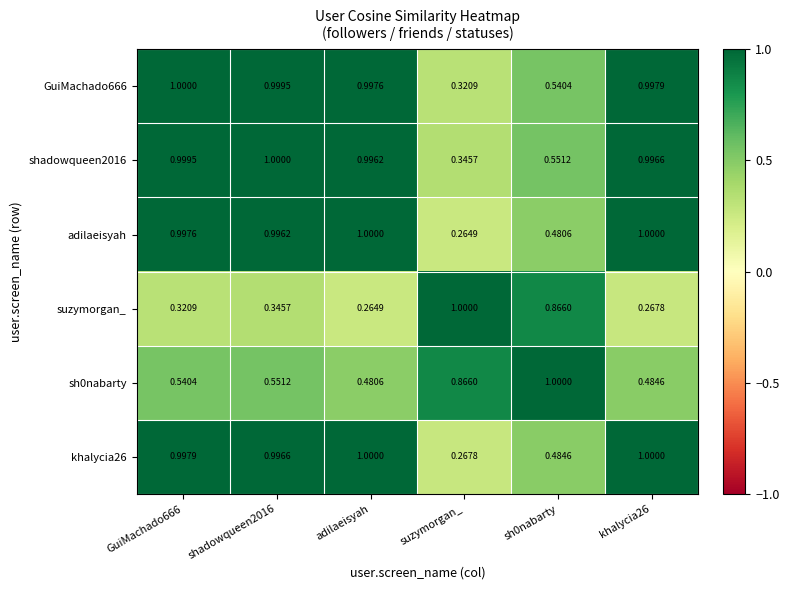

At which category is the sum across all series the highest?

shadowqueen2016